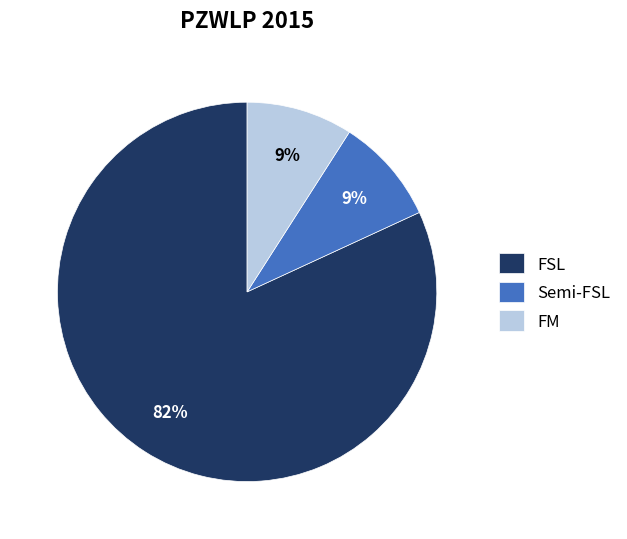

Is there a majority slice in this chart?

Yes